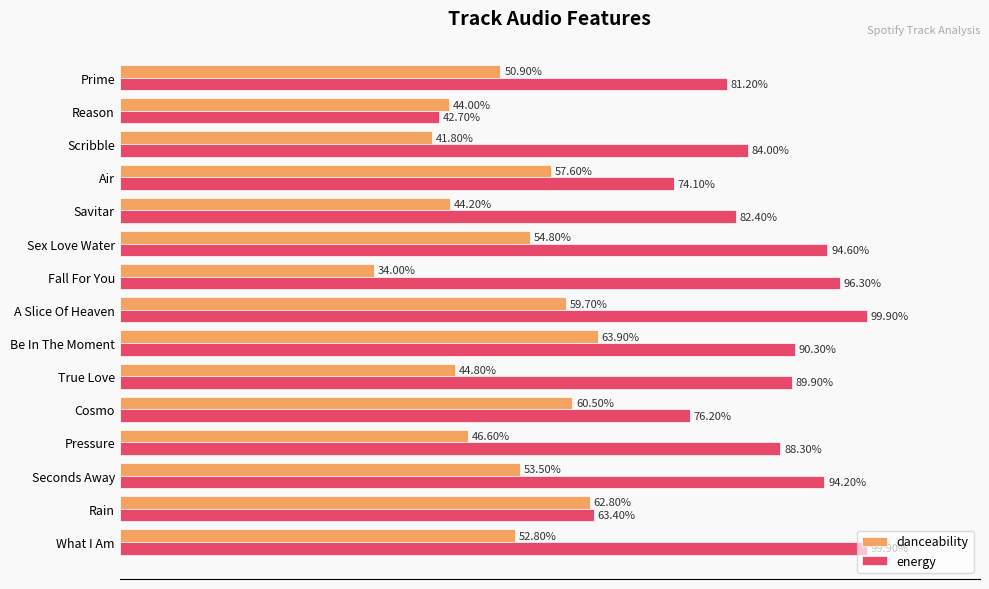

What are all the series names shown in the legend?

danceability, energy